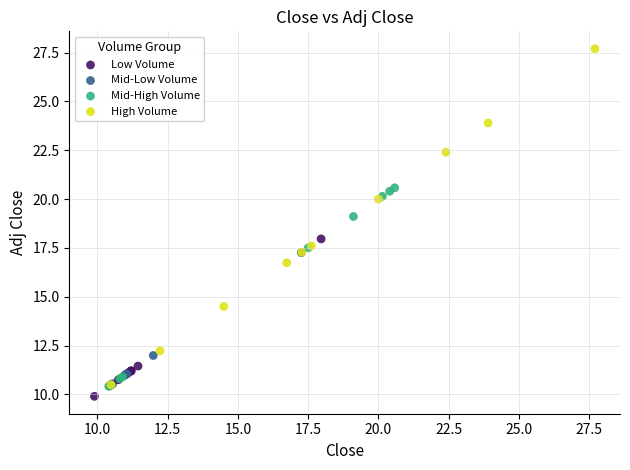

Which series has the largest Y range (max minus min)?

High Volume